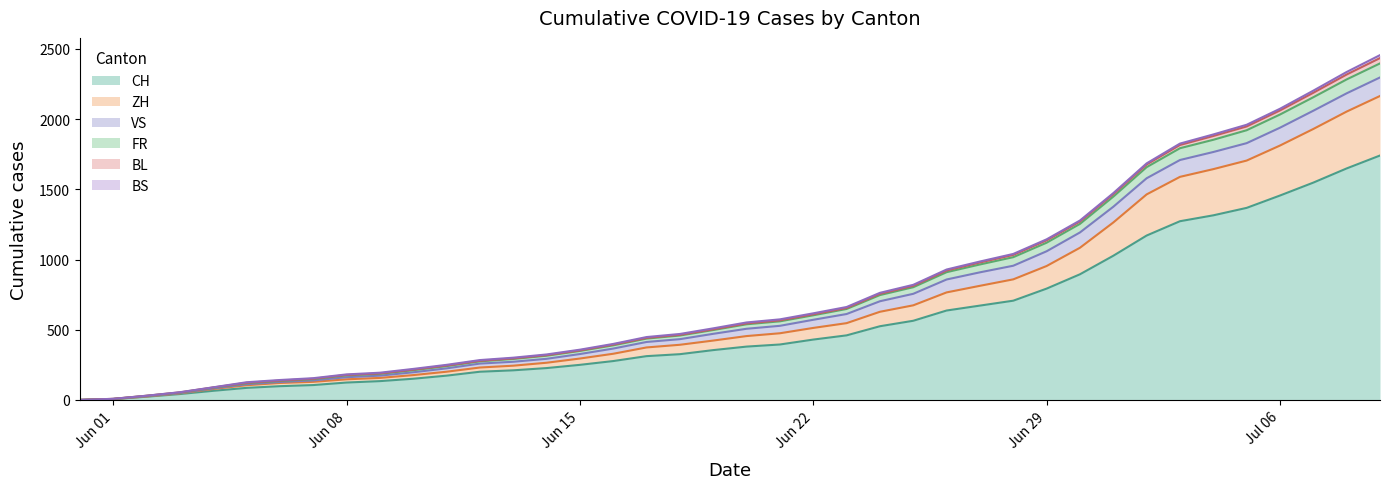

What is the maximum value for CH?

1741